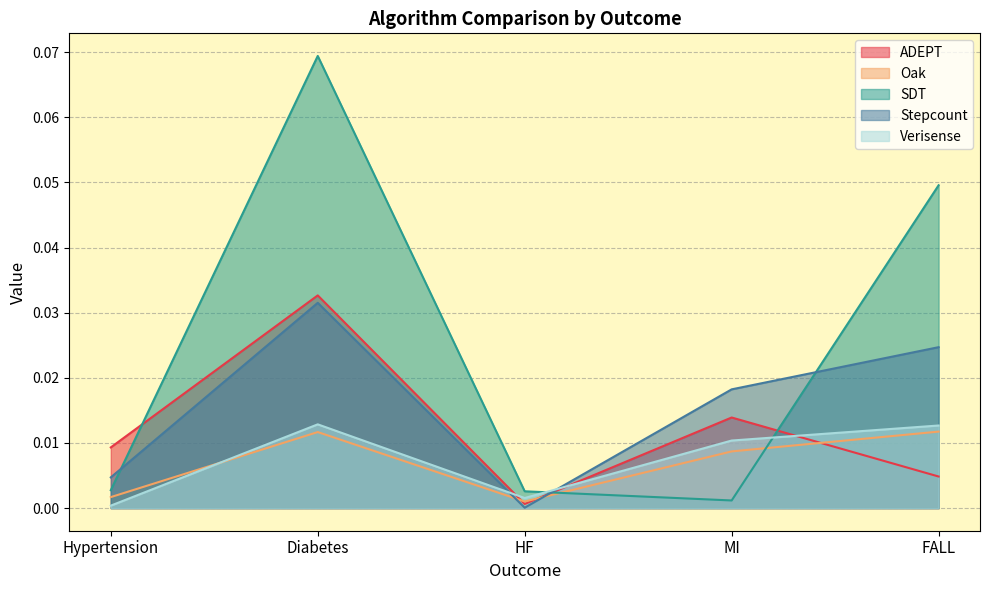

Which series has the largest total across all categories?

SDT